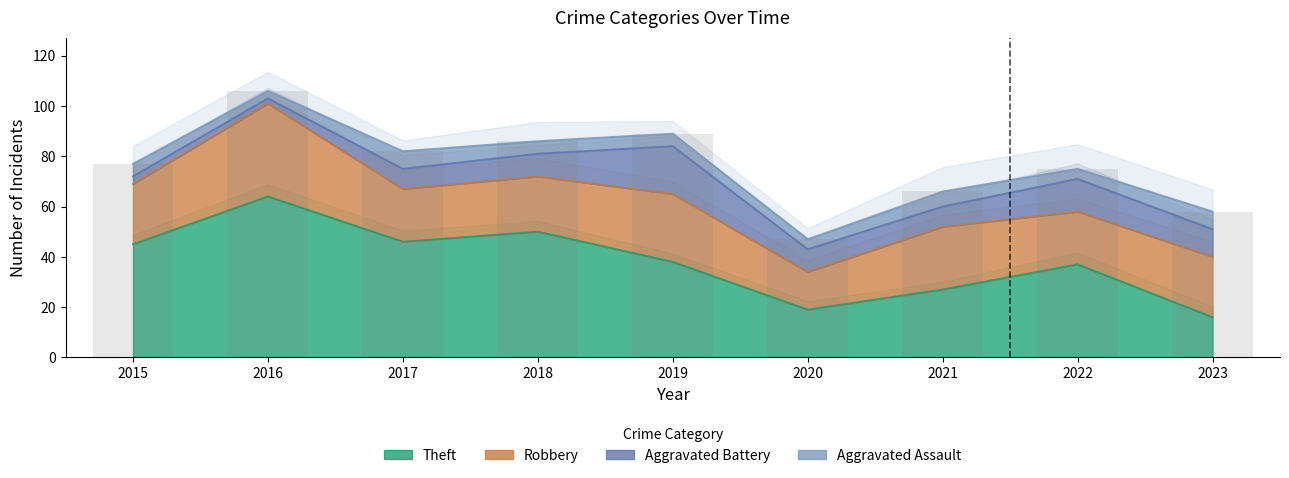

Reading right to left, what are all the values shown in this chart?

Theft: 16	37	27	19	38	50	46	64	45
Robbery: 24	21	25	15	27	22	21	37	24
Aggravated Battery: 11	13	8	9	19	9	8	2	3
Aggravated Assault: 7	4	6	4	5	5	7	3	5